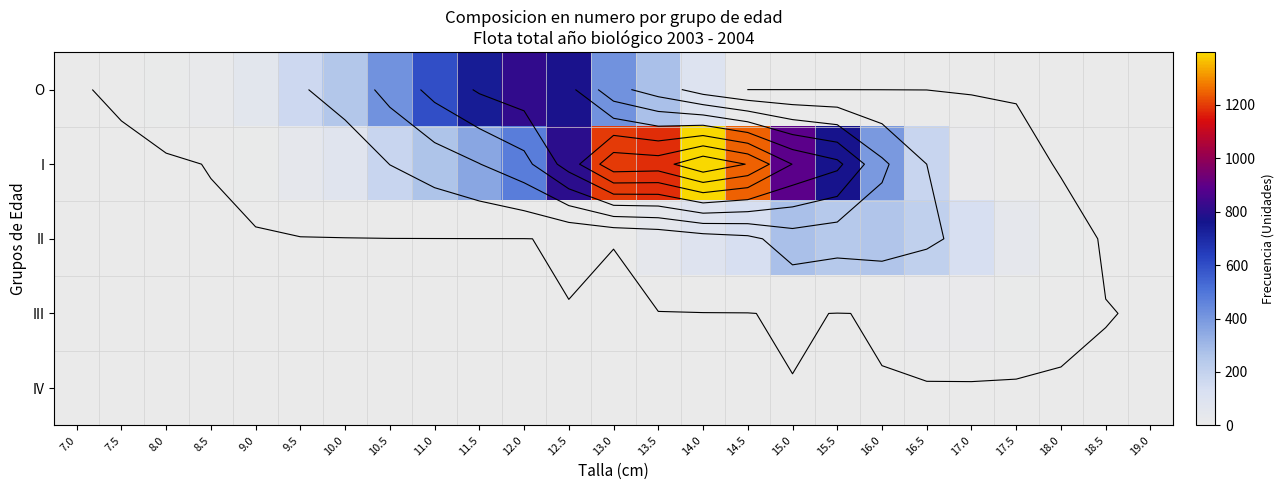

What is the total value across all series at 7.0?

0.6